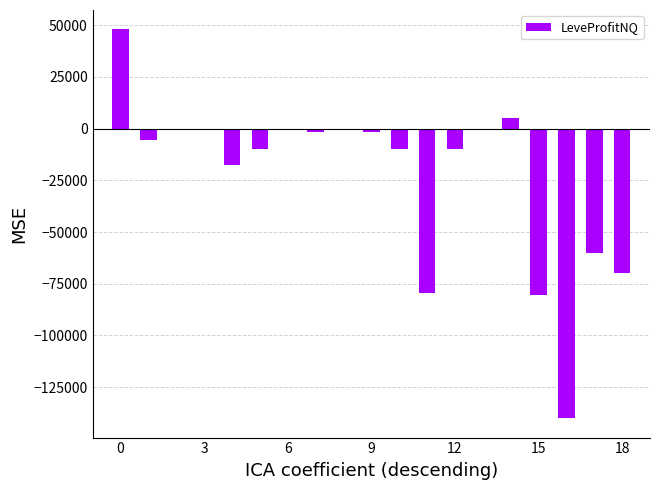

What is the maximum value shown in the chart?

48000.0